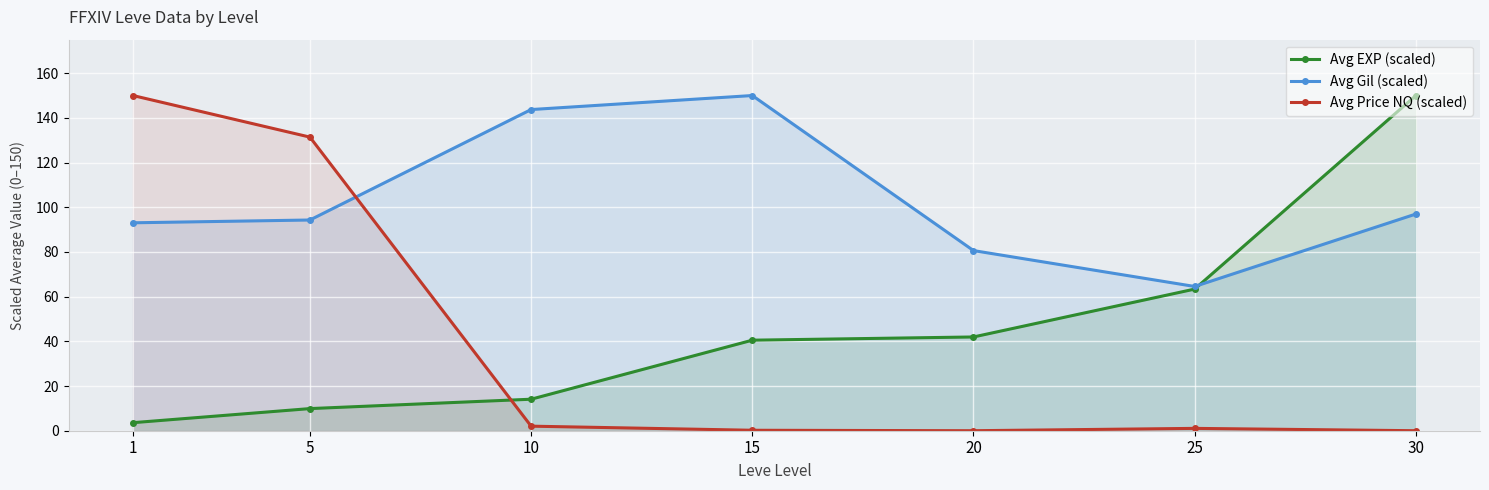

What is the difference between the maximum and minimum values in the Avg EXP (scaled) series?

146.4